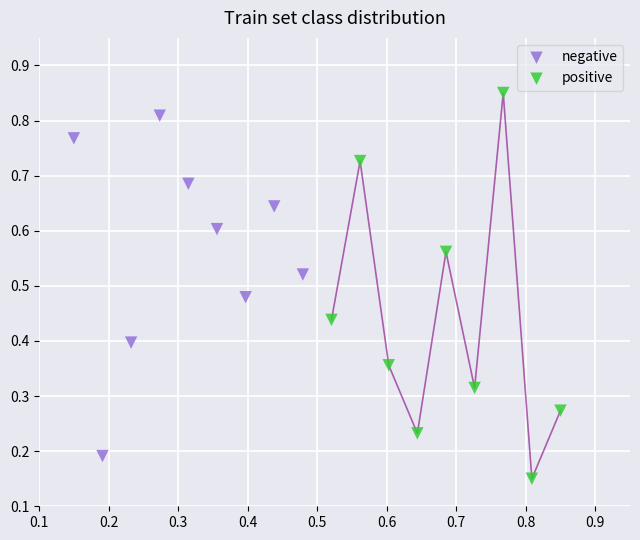

Which series reaches the maximum Y coordinate?

positive